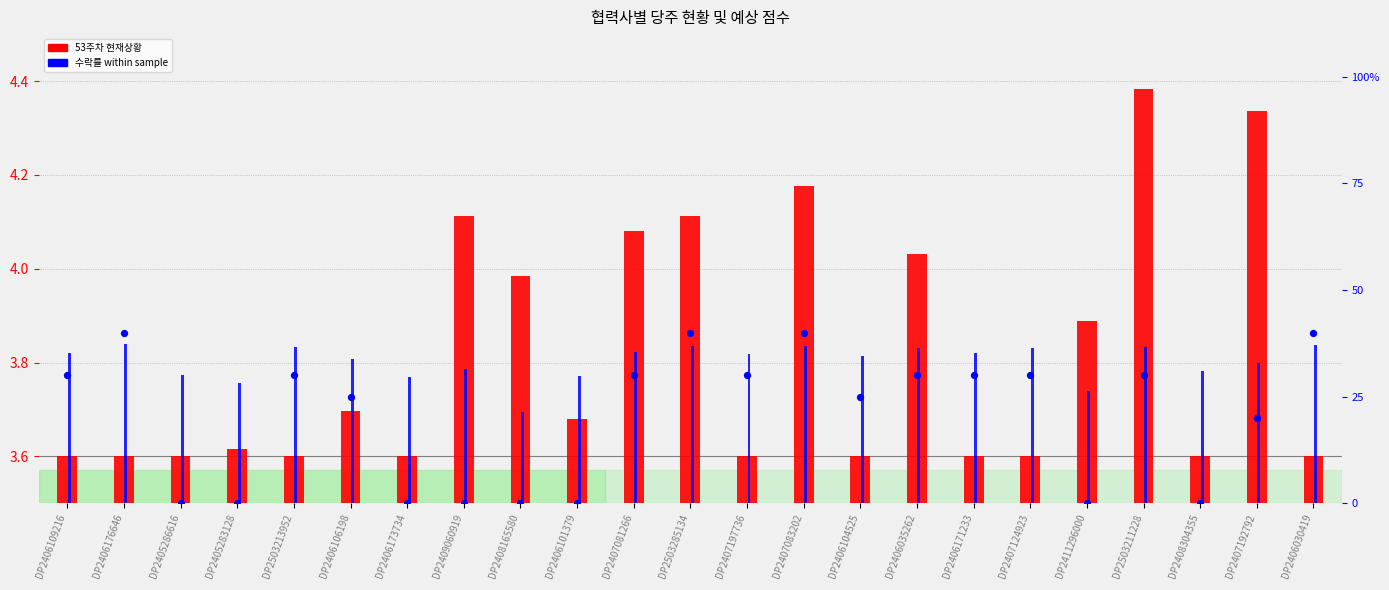

Which series contains the highest Y value?

예상수락률점수